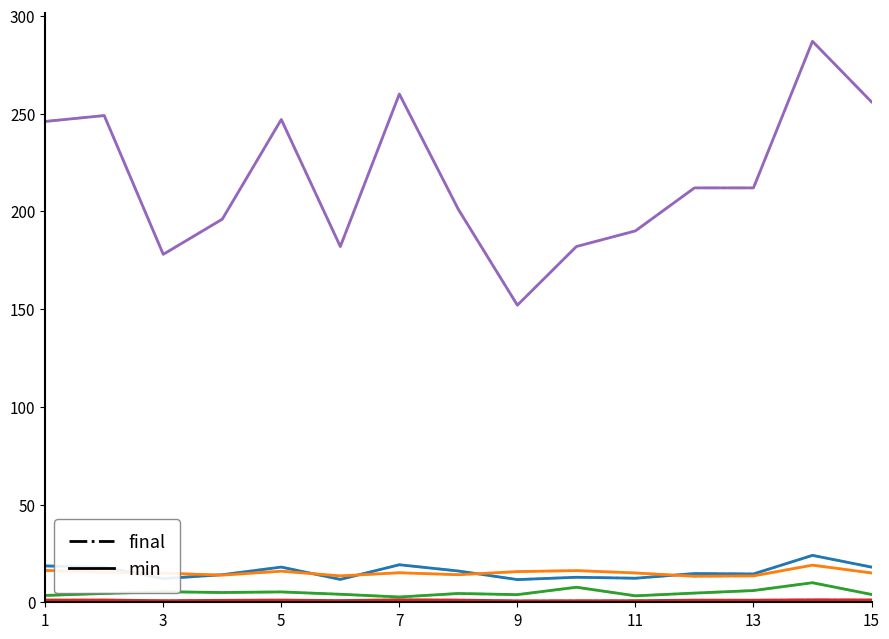

Does the chart have visible grid lines?

No